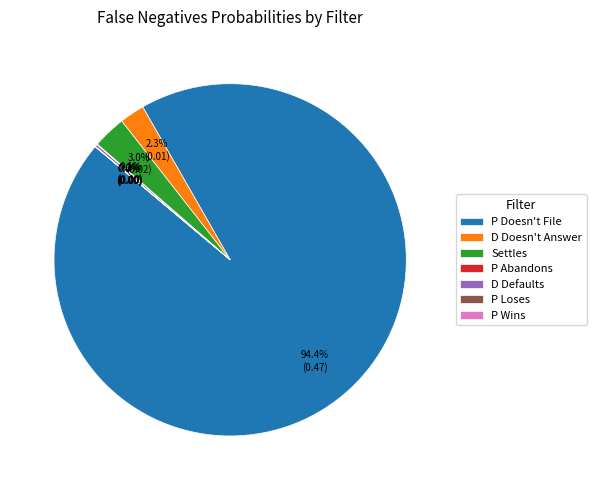

To the nearest percent, what is the difference between the largest and smallest slice percentages?

94%